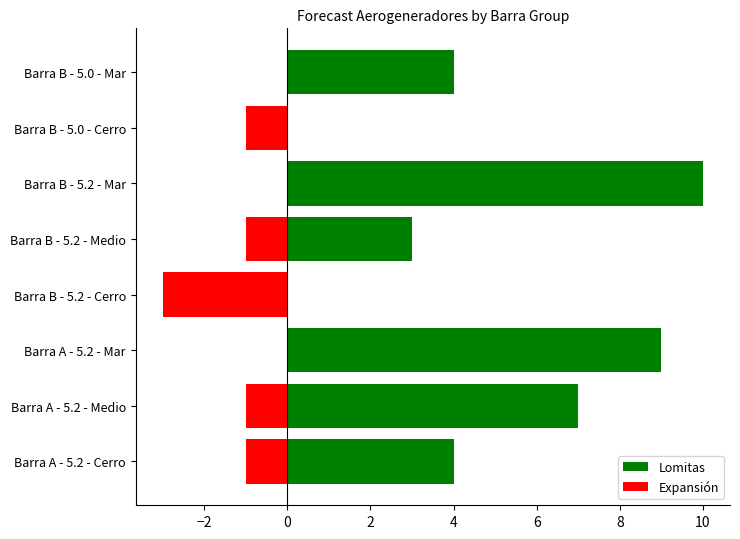

The Expansión series shows -2 at Barra B - 5.0 - Cerro. True or false?

False